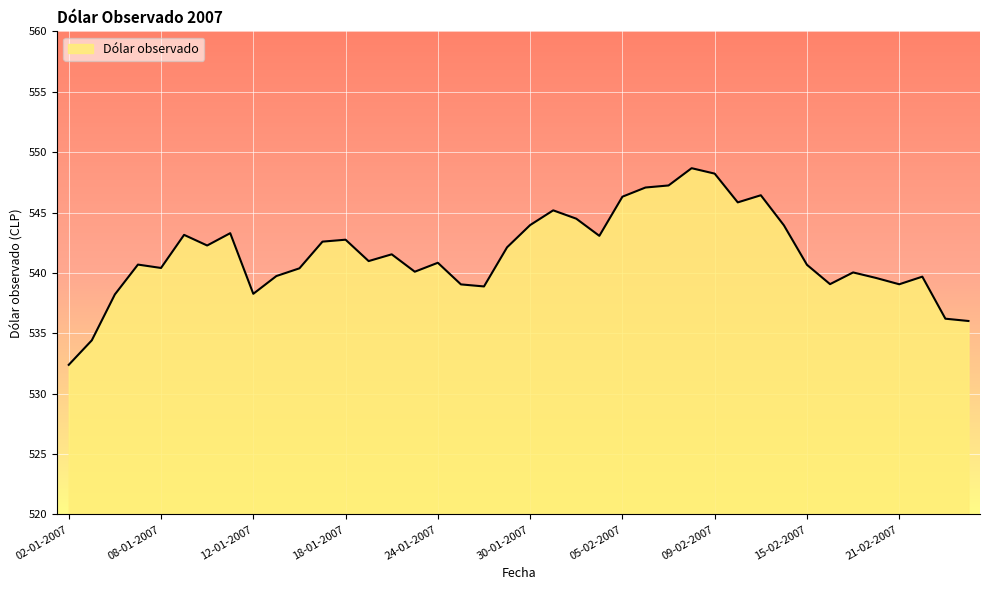

What is the smallest value displayed?

532.4